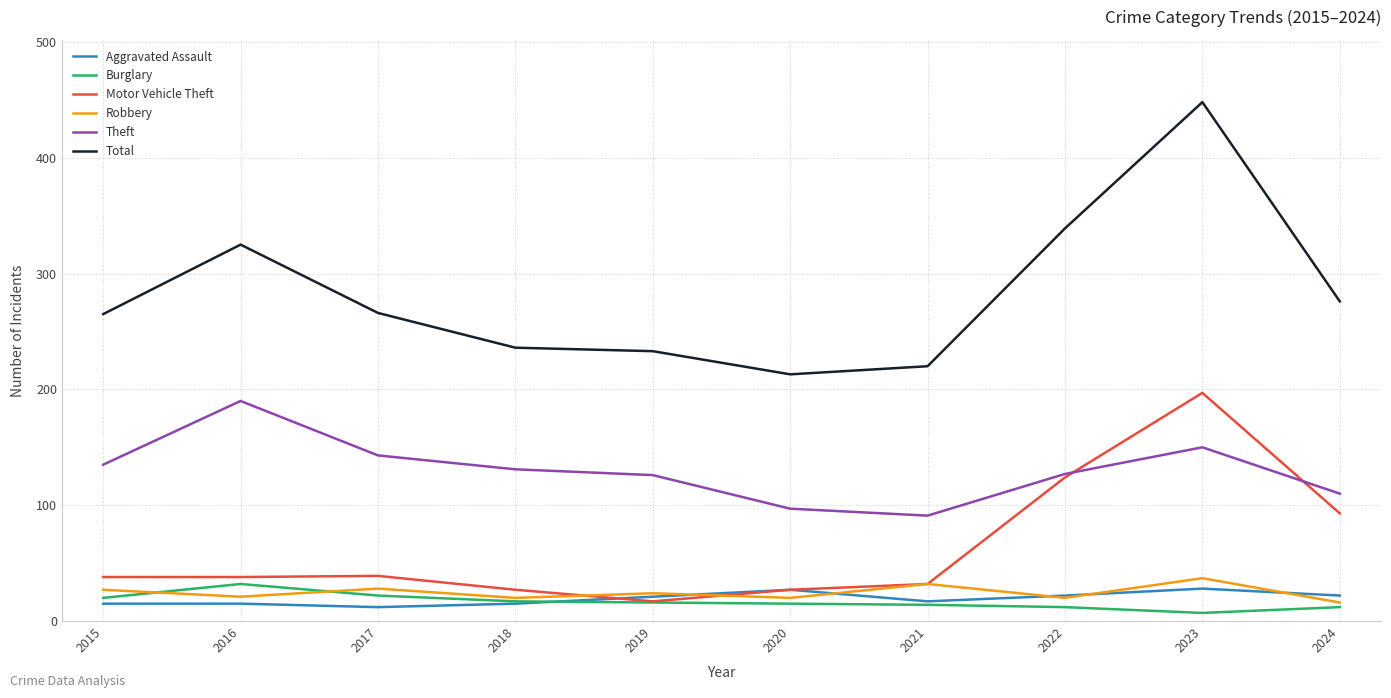

After their last crossing, which series has the higher values: Robbery or Motor Vehicle Theft?

Motor Vehicle Theft